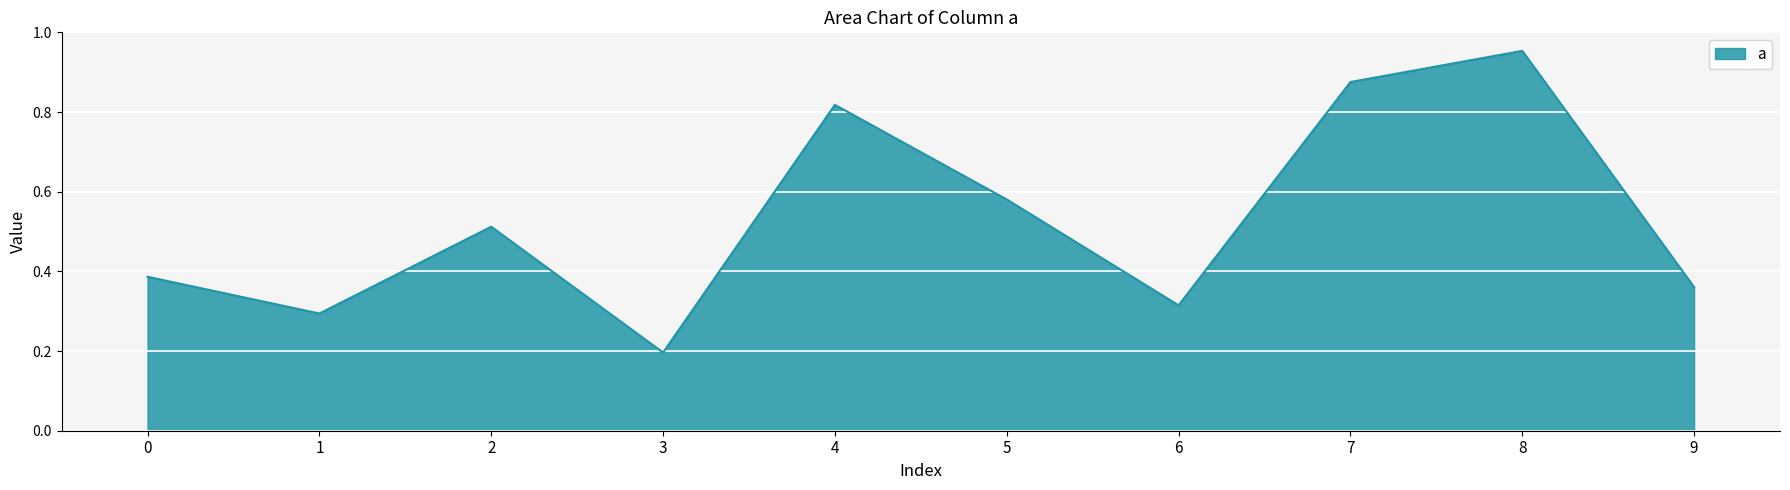

Which label corresponds to the smallest value in the chart?

3